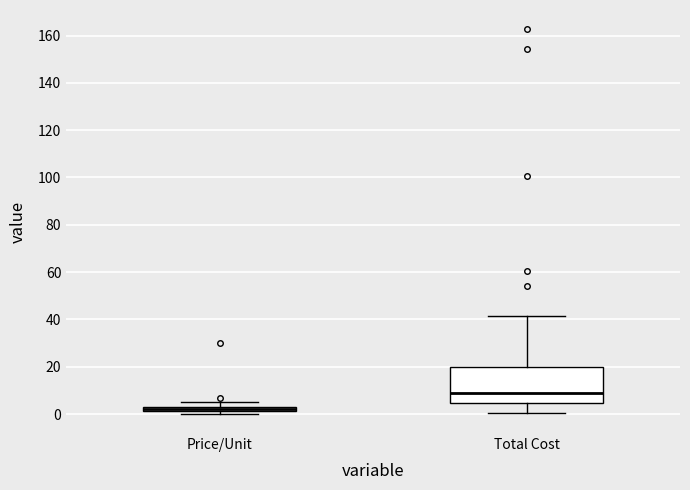

Comparing the boxes themselves (not the whiskers), which one is the tallest?

Total Cost